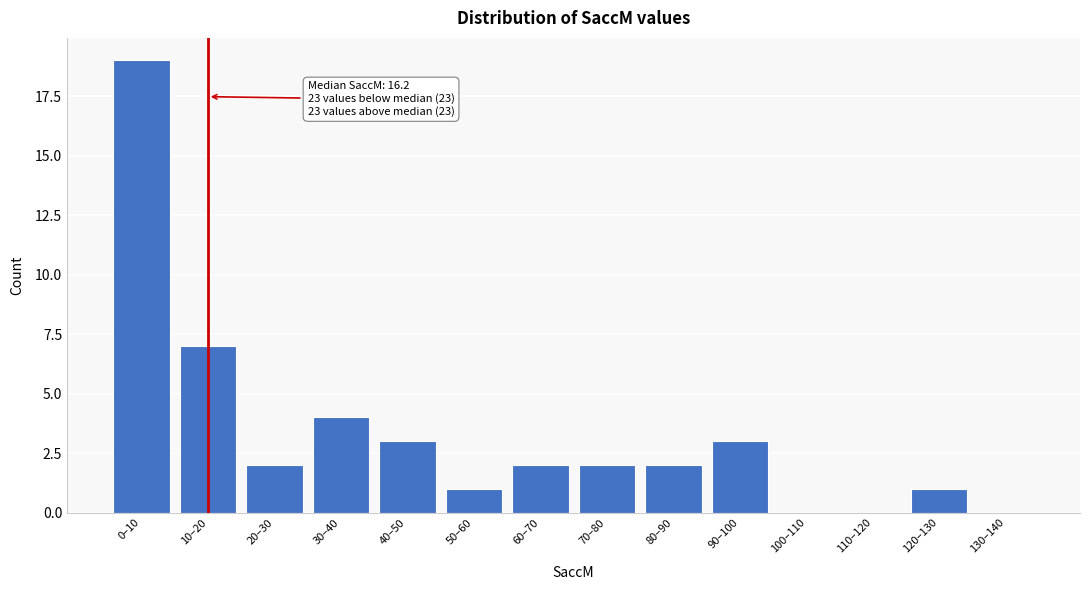

Reading right to left, what are all the values shown in this chart?

130–140=0	120–130=1	110–120=0	100–110=0	90–100=3	80–90=2	70–80=2	60–70=2	50–60=1	40–50=3	30–40=4	20–30=2	10–20=7	0–10=19